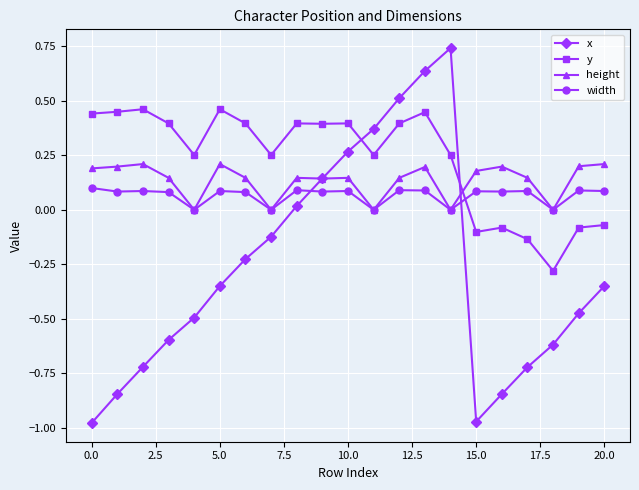

True or false: x has more than 1 points higher than both neighbors.

False